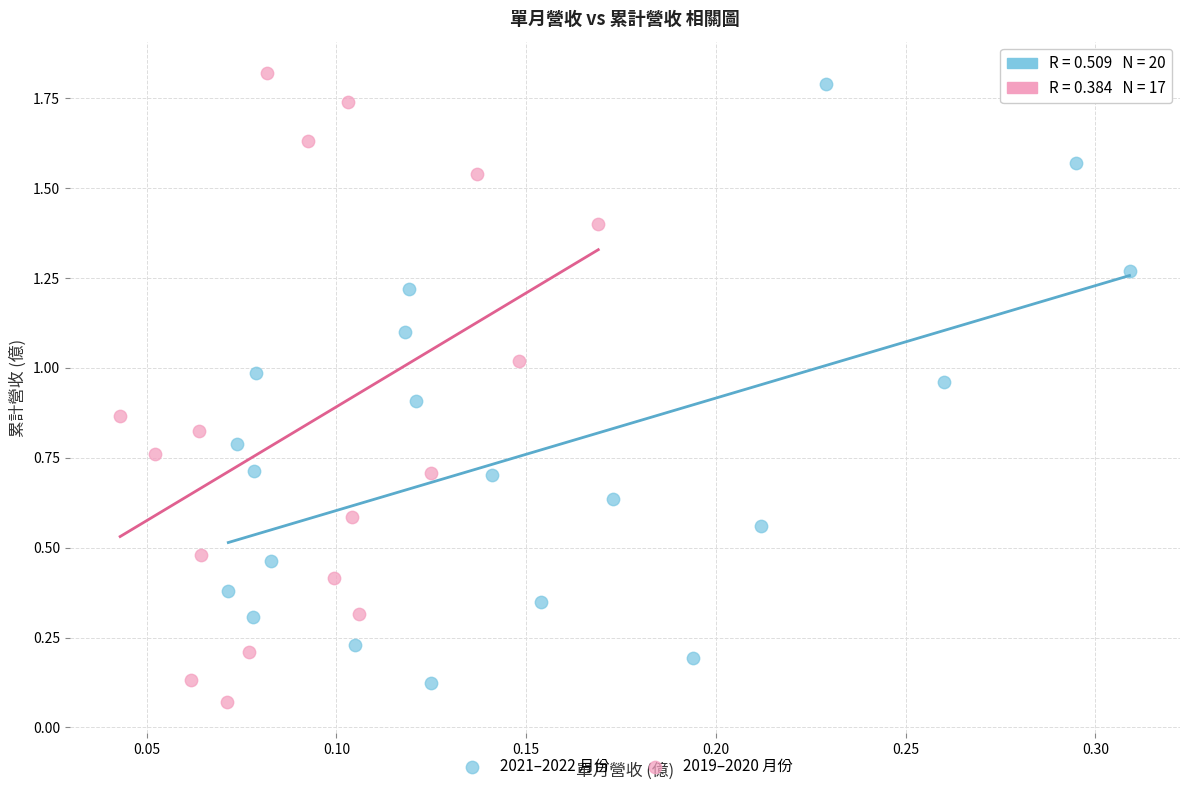

Which series has the largest Y range (max minus min)?

2019–2020 月份